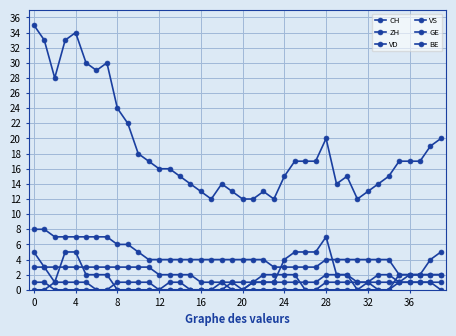

True or false: CH and BE cross at least once.

False